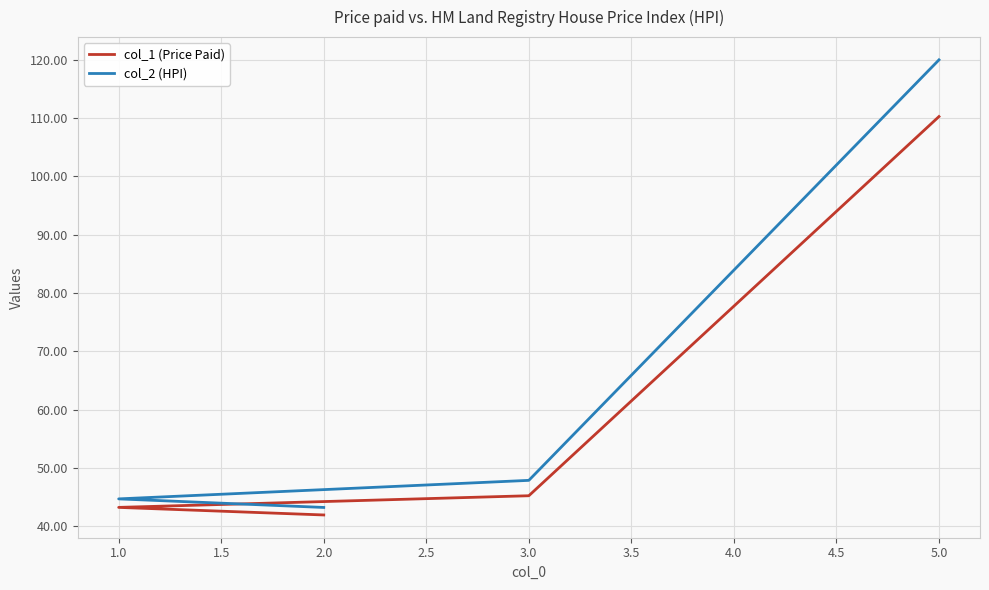

What is the sum of all col_2 (HPI) values?

255.7